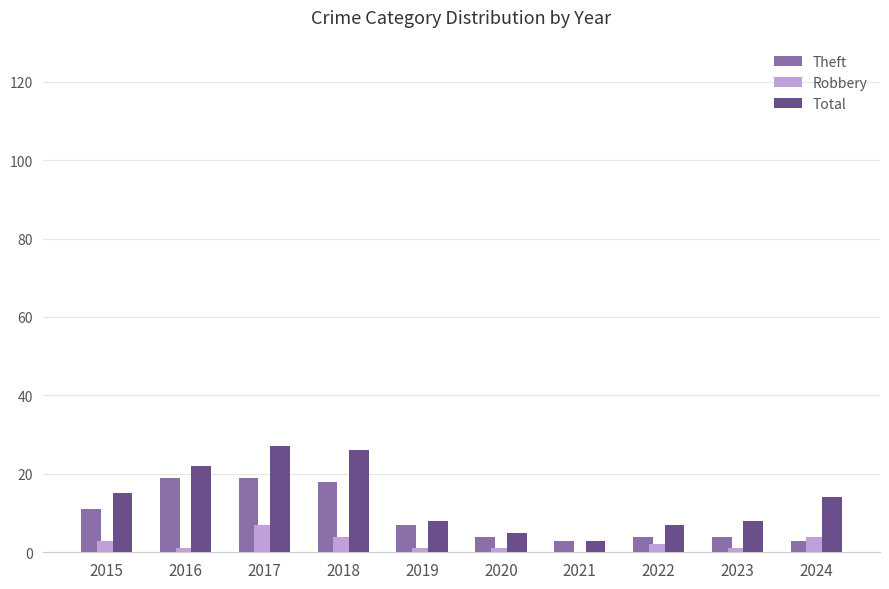

Which series has the largest total across all categories?

Total